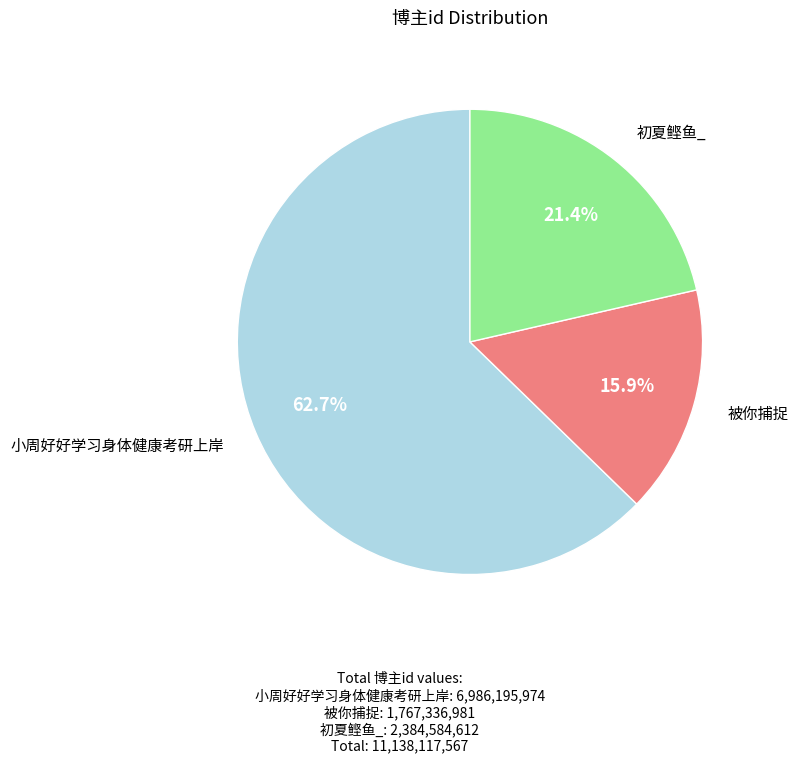

How many slices are in this pie chart?

3